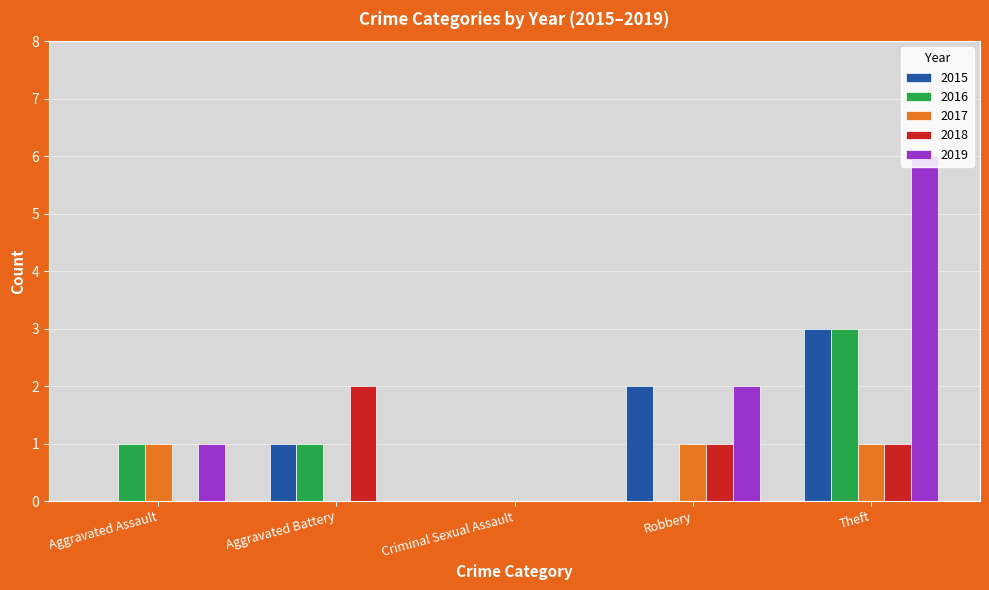

What is the average value of the 2015 series?

1